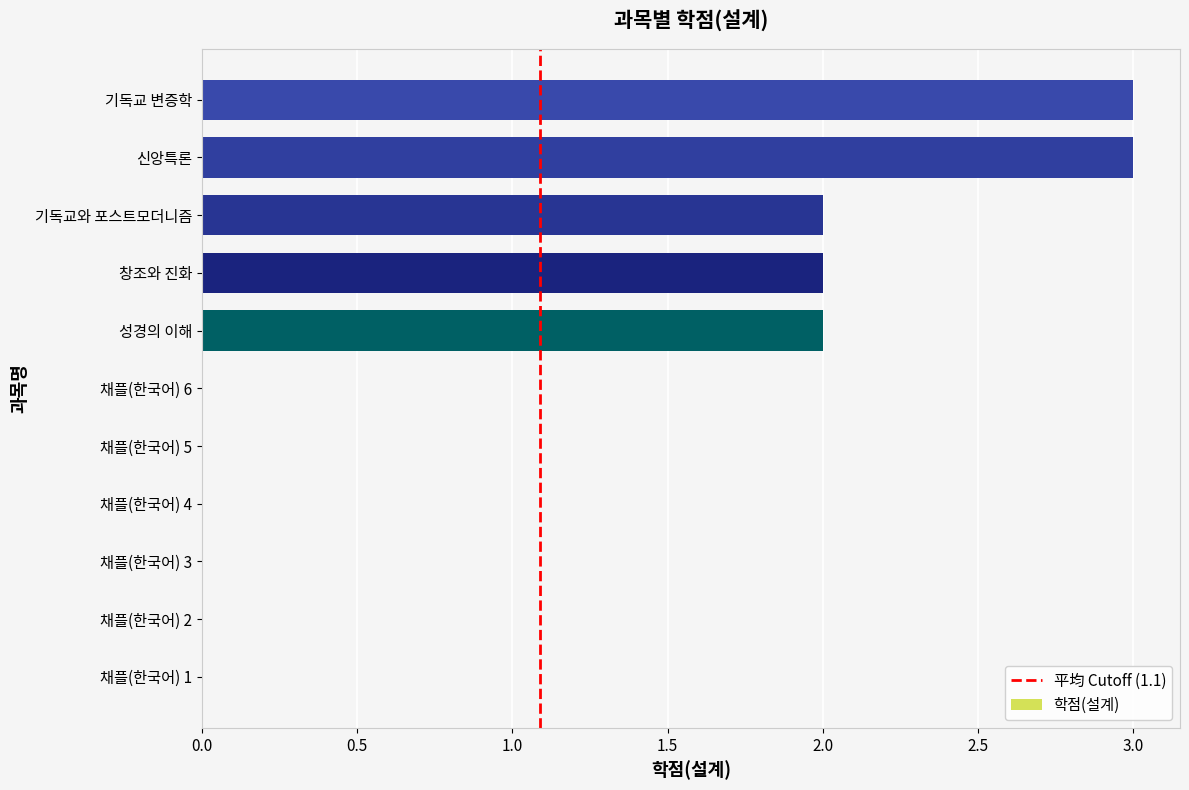

Is it true that the value at 기독교 변증학 is 3?

True